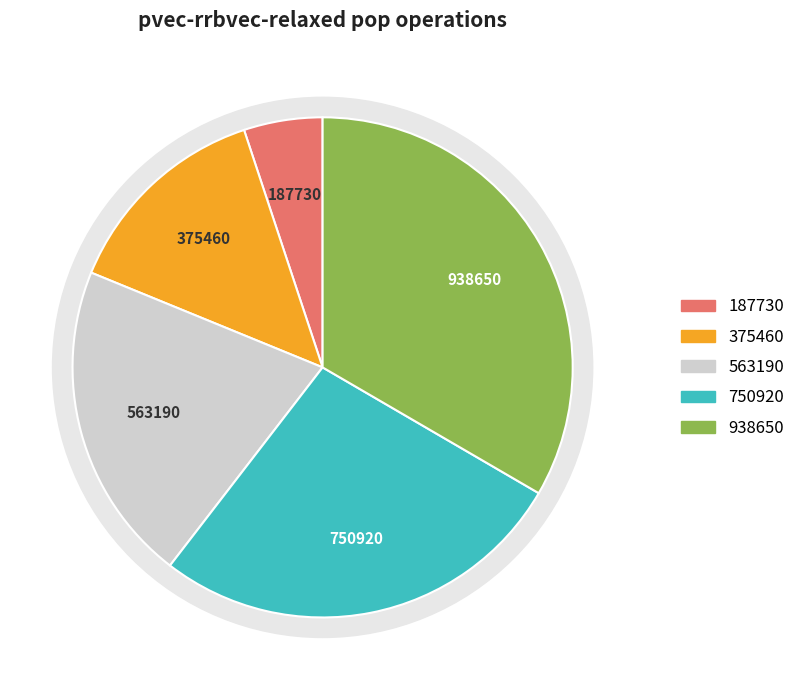

Does 938650 represent more than half of the total?

No